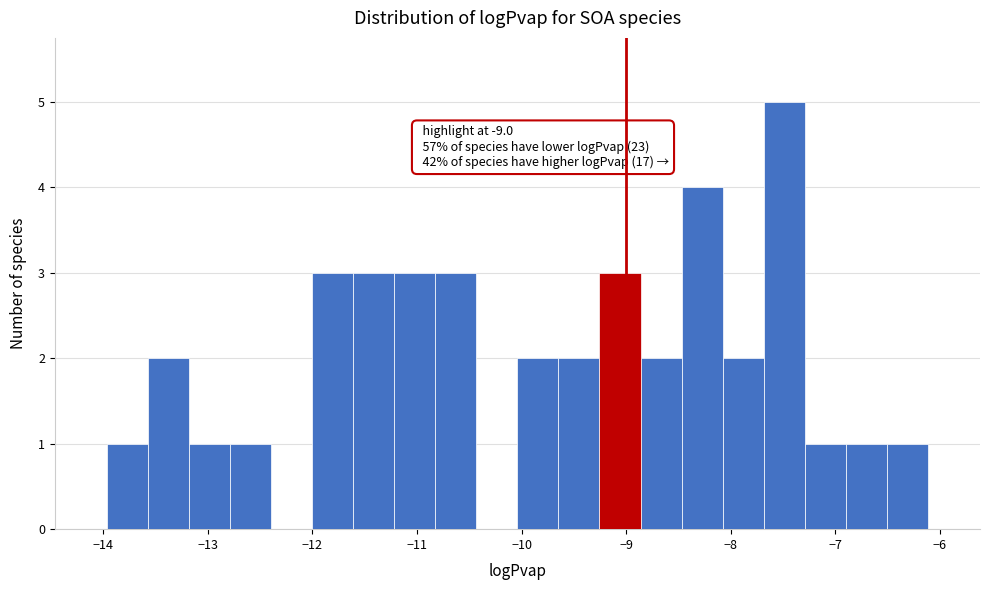

Read against the x-axis, roughly where is the centre of the tallest bar?

-7.5